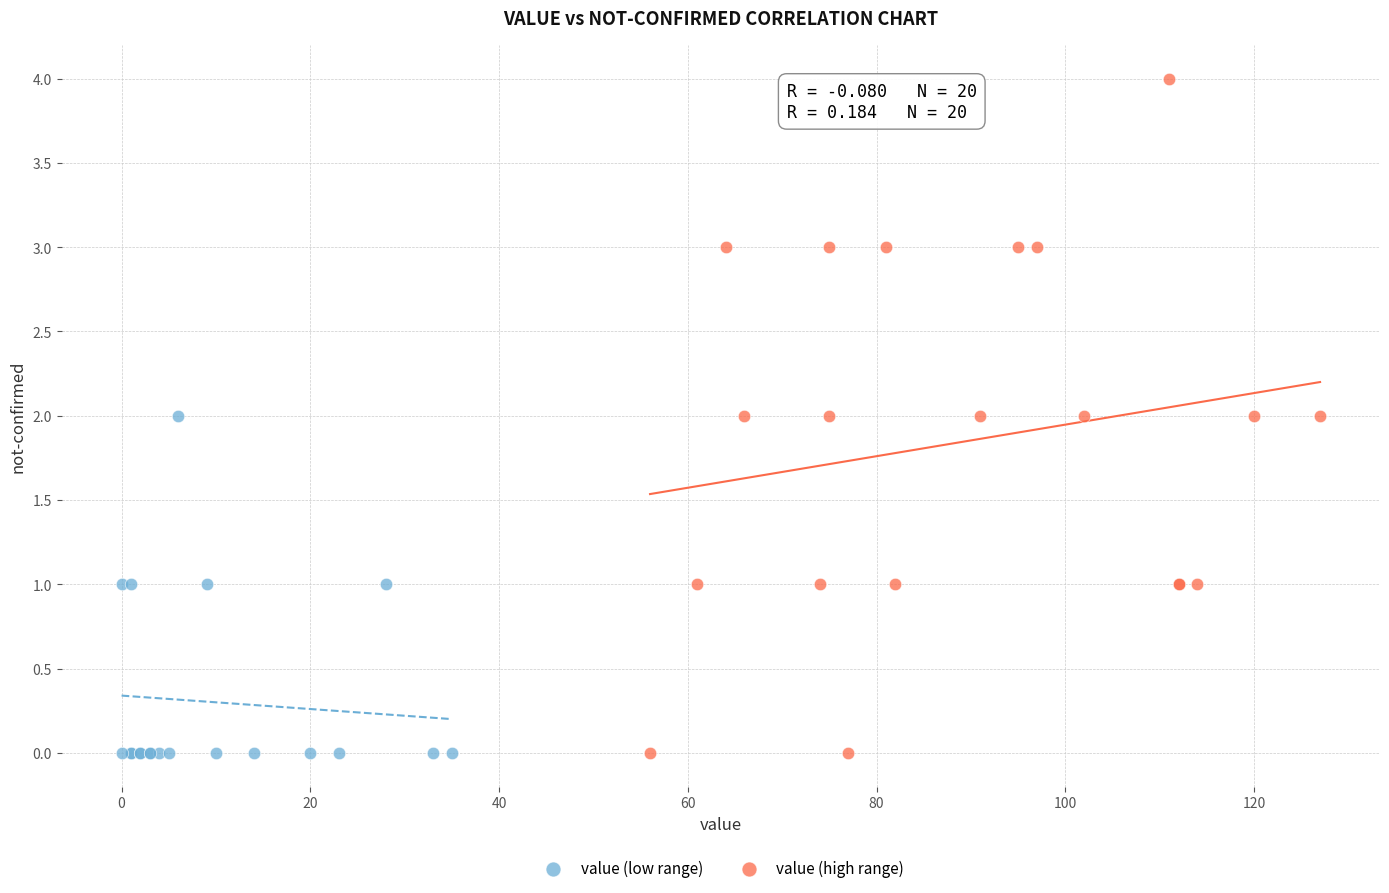

Which series has the largest Y range (max minus min)?

value (high range)